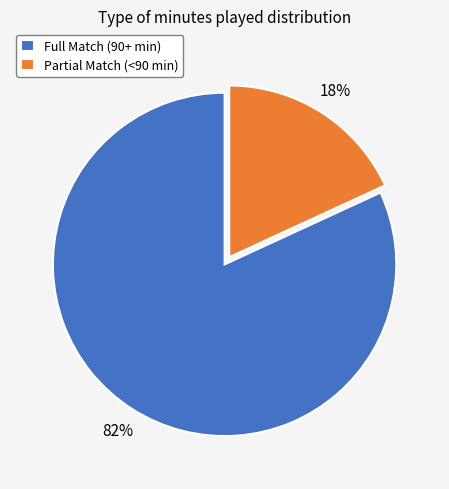

Which slice is the largest?

Full Match (90+ min)